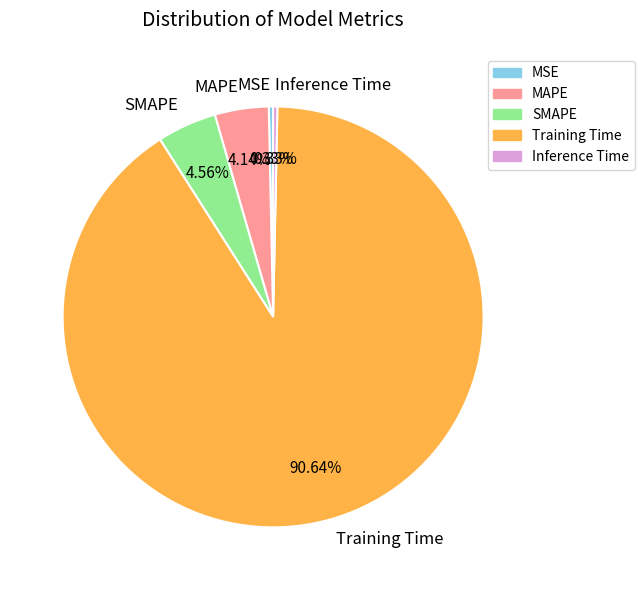

Is the sum of SMAPE and MSE greater than half?

No